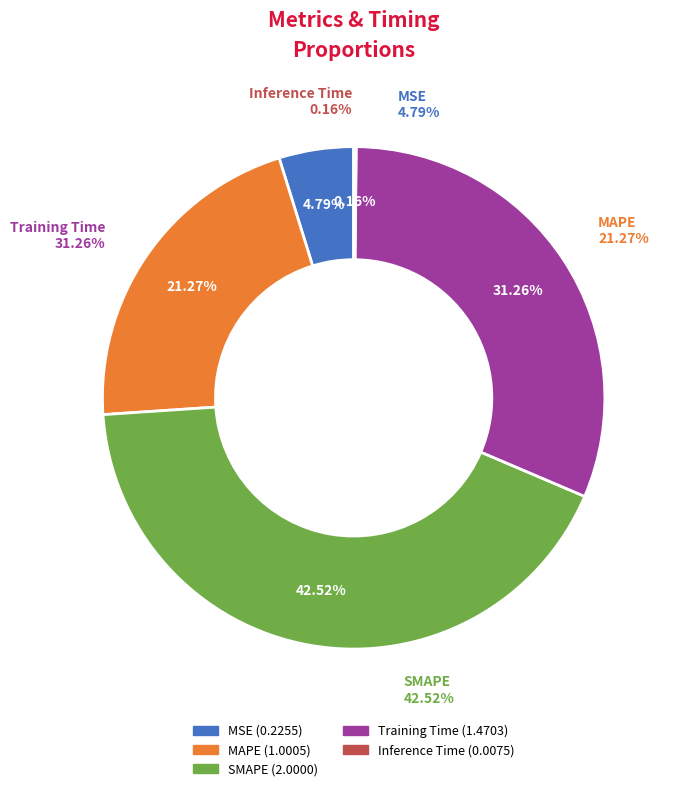

True or false: MSE accounts for 1% of the total.

False